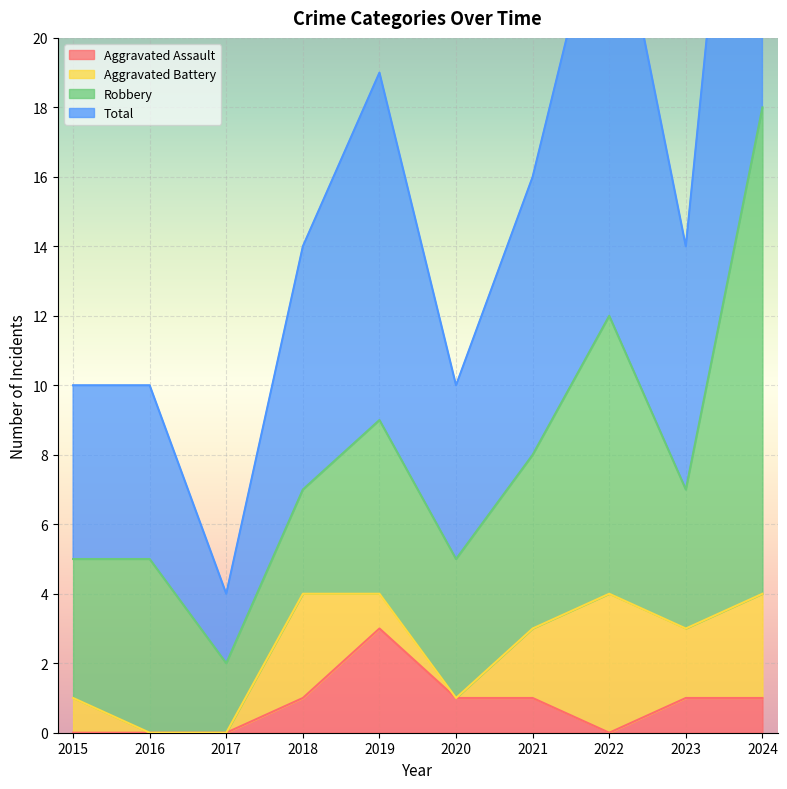

Which series has the largest total across all categories?

Total